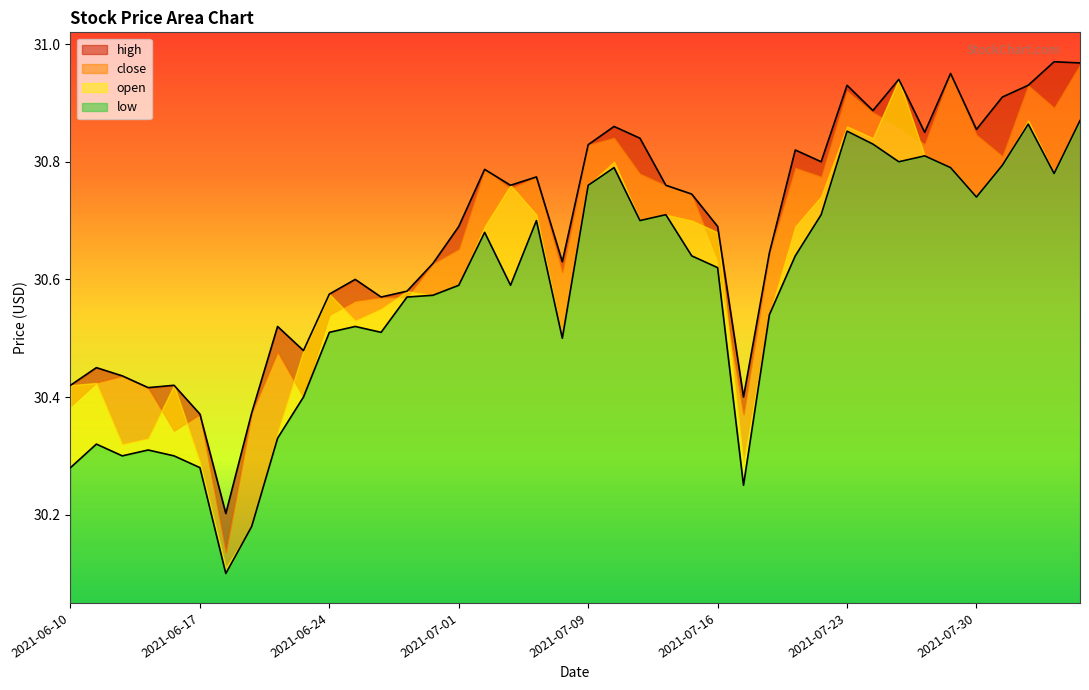

What is the difference between the highest and lowest values at 2021-08-05?

0.1